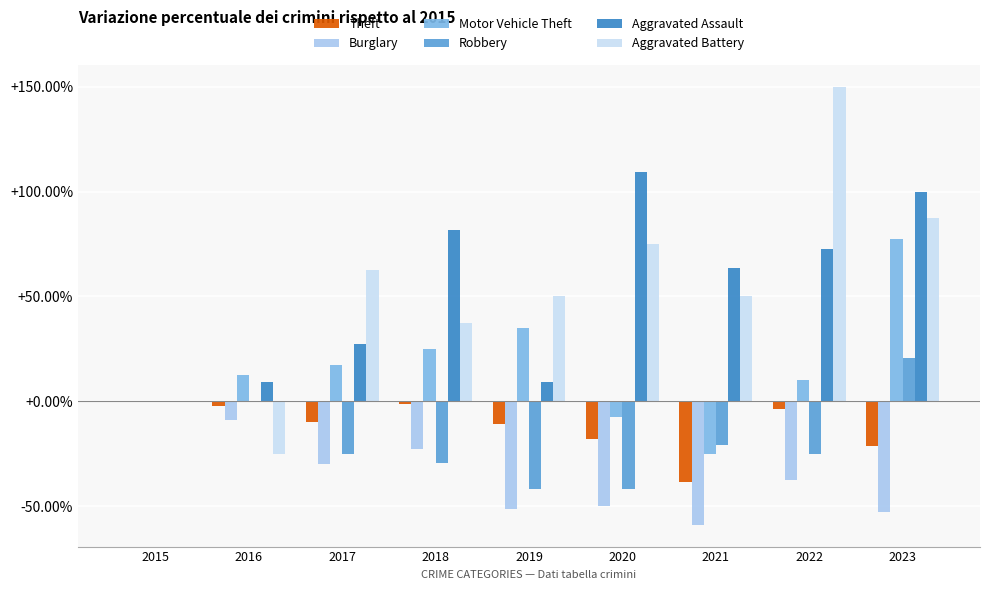

Reading right to left, what are all the values shown in this chart?

Theft: 2023=-21.0	2022=-3.4	2021=-38.3	2020=-17.9	2019=-10.7	2018=-1.0	2017=-10.0	2016=-2.4	2015=0.0
Burglary: 2023=-52.5	2022=-37.5	2021=-58.8	2020=-50.0	2019=-51.2	2018=-22.5	2017=-30.0	2016=-8.8	2015=0.0
Motor Vehicle Theft: 2023=77.5	2022=10.0	2021=-25.0	2020=-7.5	2019=35.0	2018=25.0	2017=17.5	2016=12.5	2015=0.0
Robbery: 2023=20.8	2022=-25.0	2021=-20.8	2020=-41.7	2019=-41.7	2018=-29.2	2017=-25.0	2016=0.0	2015=0.0
Aggravated Assault: 2023=100.0	2022=72.7	2021=63.6	2020=109.1	2019=9.1	2018=81.8	2017=27.3	2016=9.1	2015=0.0
Aggravated Battery: 2023=87.5	2022=150.0	2021=50.0	2020=75.0	2019=50.0	2018=37.5	2017=62.5	2016=-25.0	2015=0.0